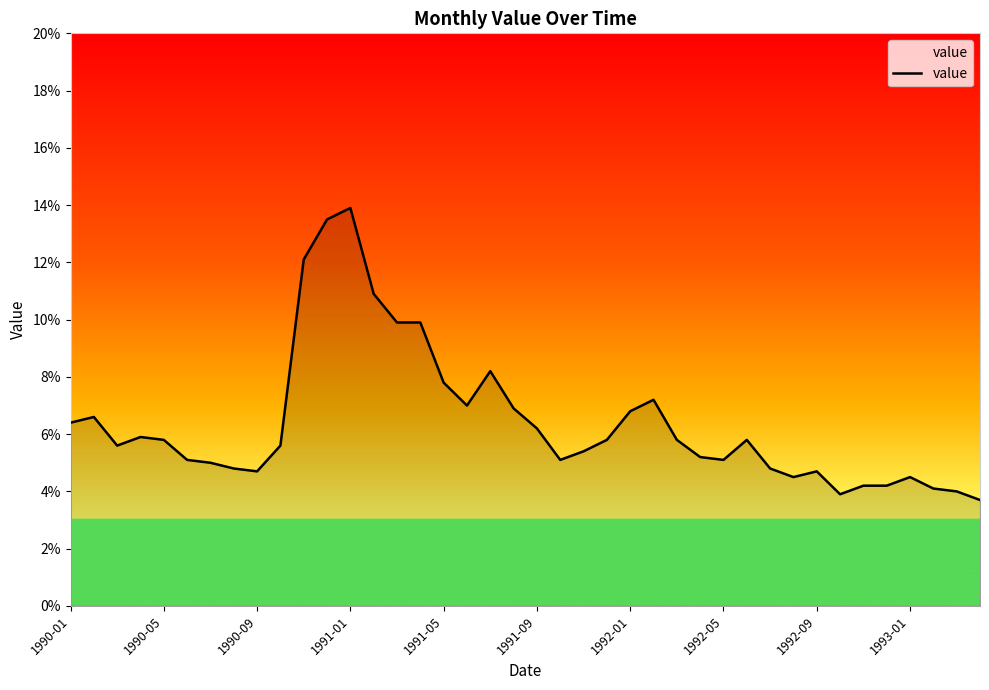

What is the smallest value displayed?

3.7